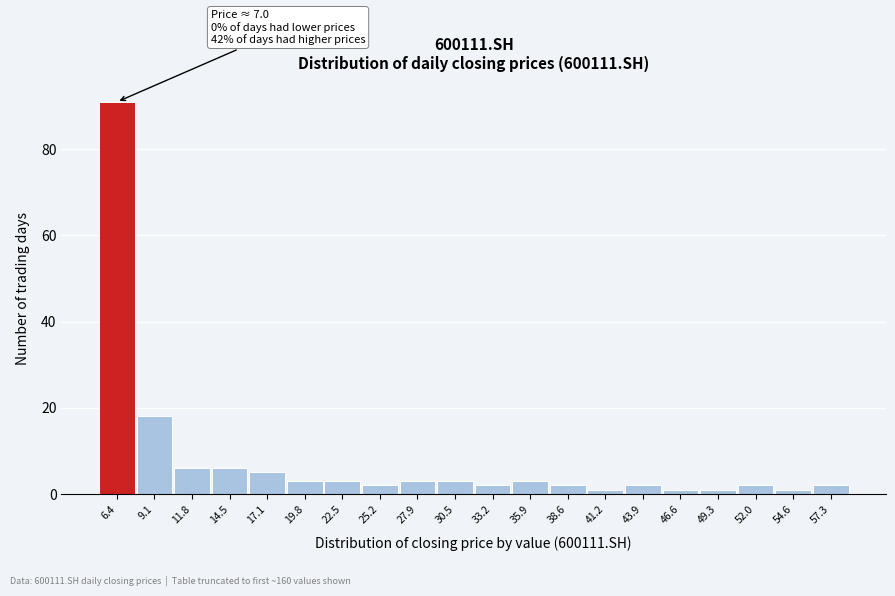

Reading right to left, transcribe all the data shown in this chart.

2	1	2	1	1	2	1	2	3	2	3	3	2	3	3	5	6	6	18	91